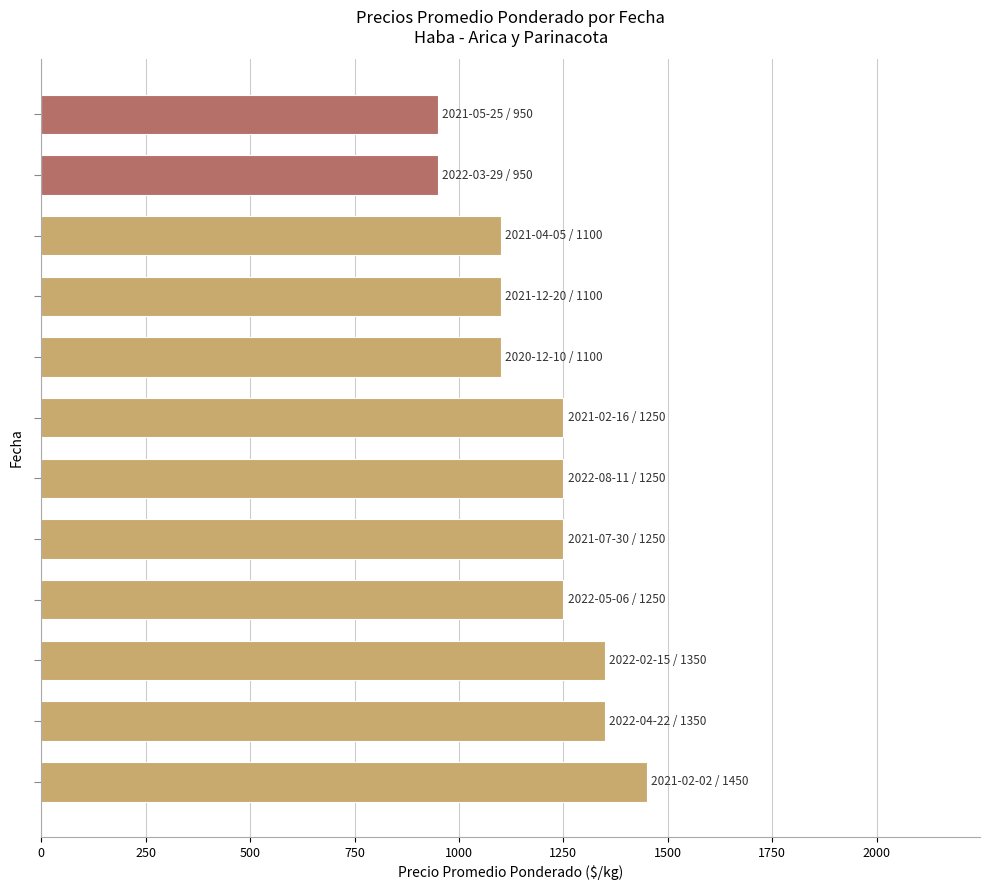

What is the sum of all values?

14350